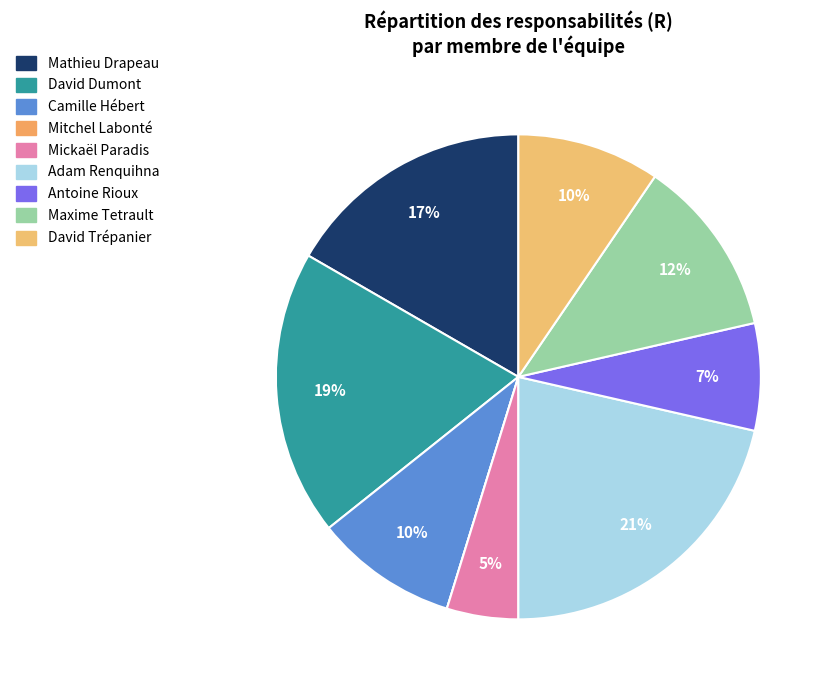

How many segments does this pie chart have?

9